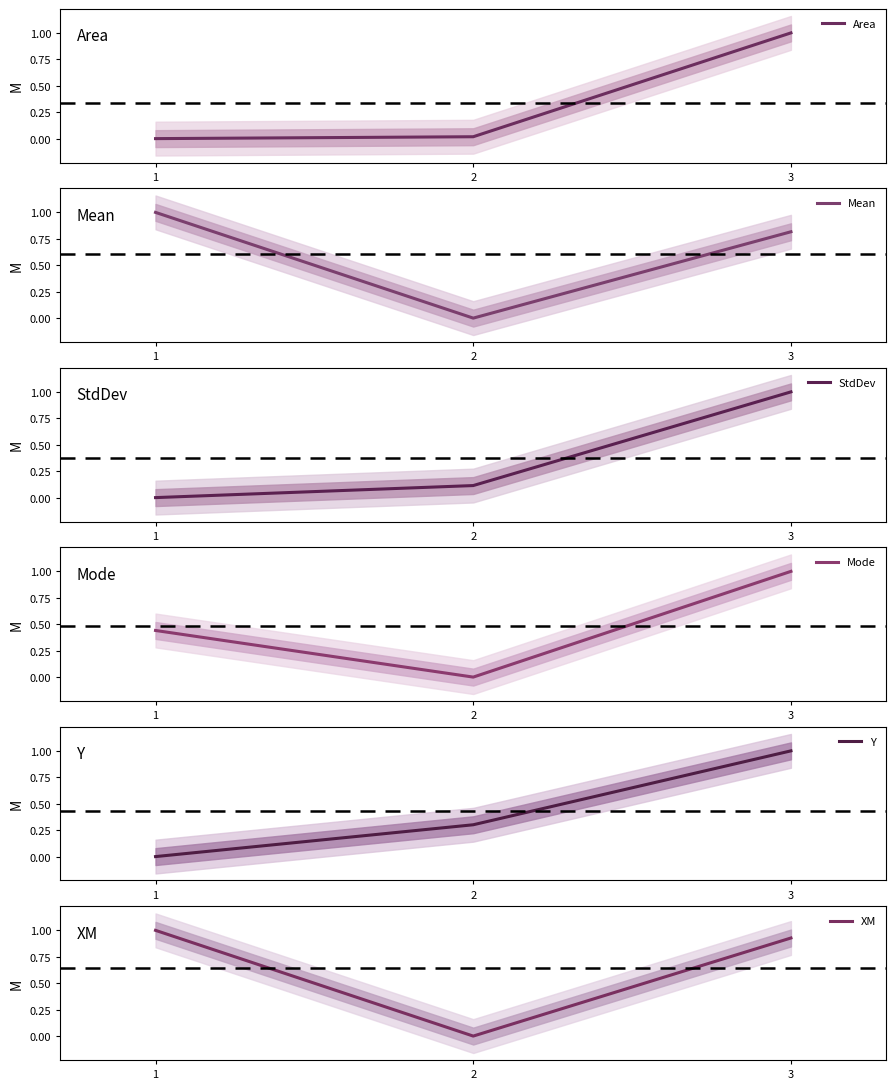

What is the difference between the maximum and minimum values in the XM series?

1.0